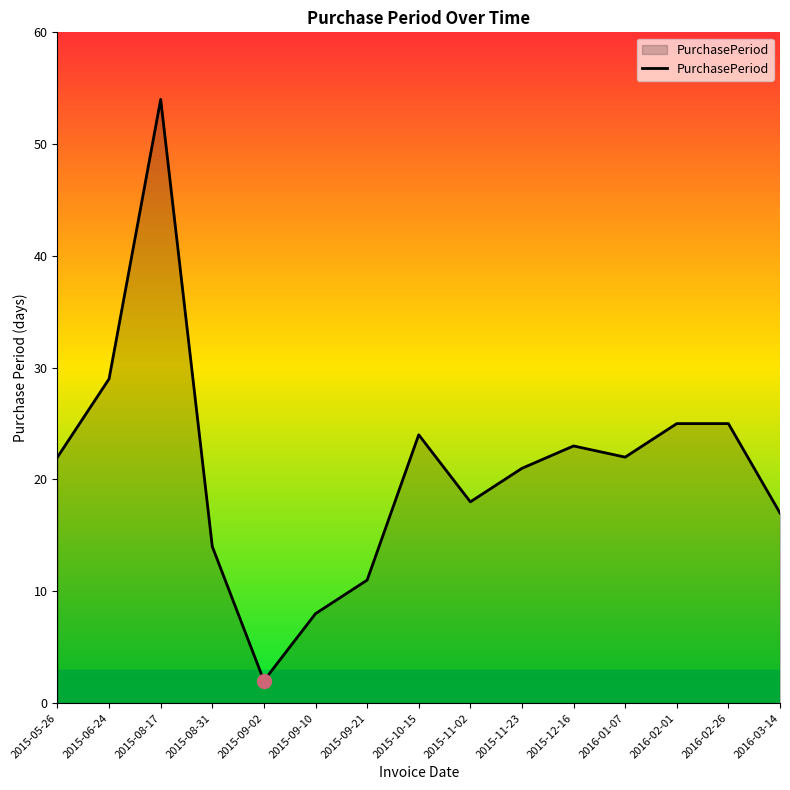

At which category does the chart reach its peak across all series?

2015-08-17